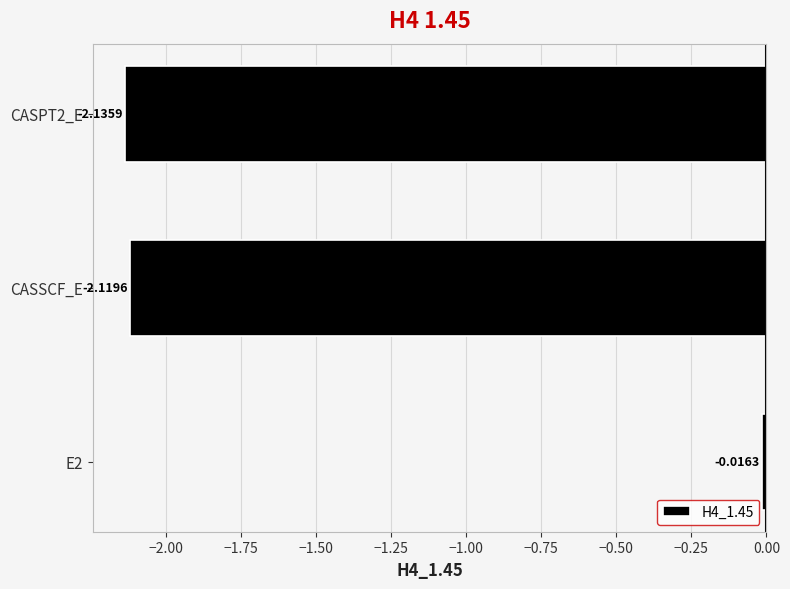

List the labels in order of value, largest first.

E2, CASSCF_E, CASPT2_E